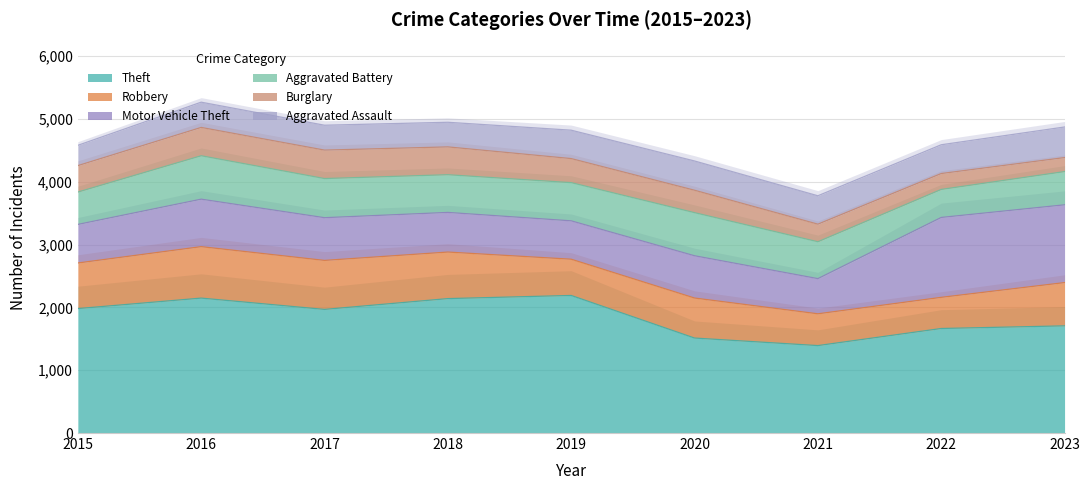

Between 2021 and 2022, which series saw the biggest shift?

Motor Vehicle Theft